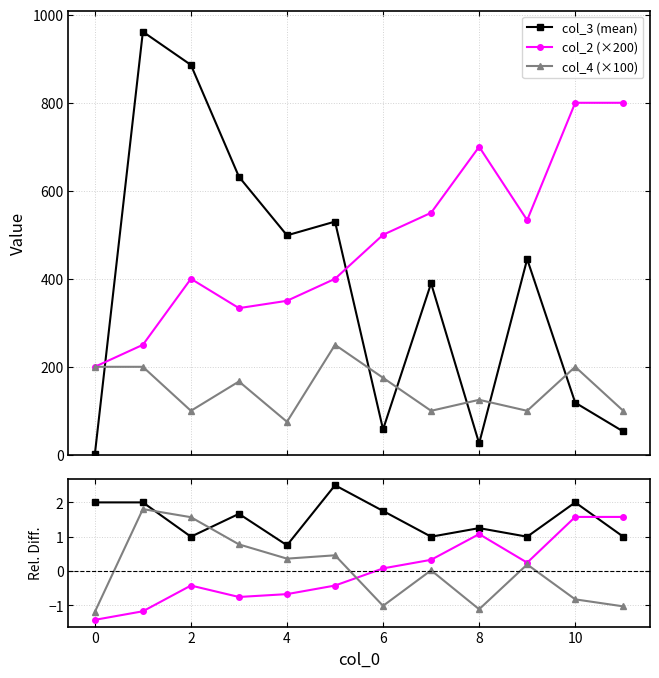

How many data points in col_4 (mean) are above 1?

7